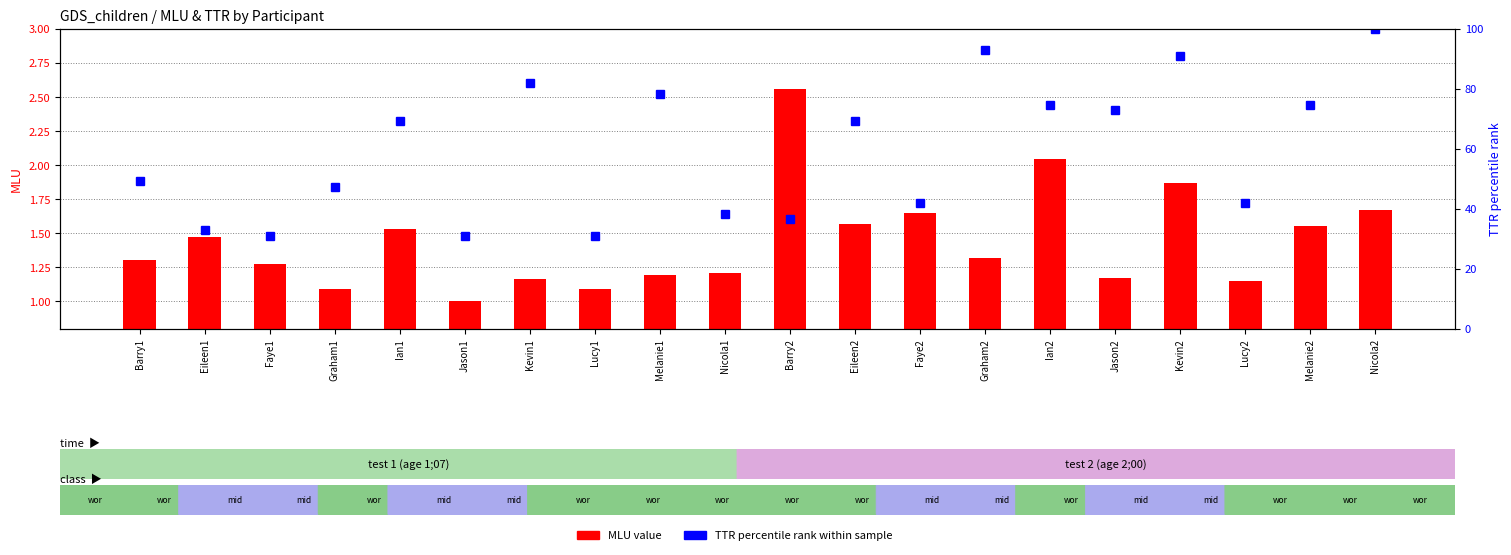

Reading left to right, list all the values displayed in this chart.

MLU (mean length of utterance): 1.3	1.5	1.3	1.1	1.5	1.0	1.2	1.1	1.2	1.2	2.6	1.6	1.6	1.3	2.0	1.2	1.9	1.1	1.6	1.7
TTR percentile rank: 49.1	32.7	30.9	47.3	69.1	30.9	81.8	30.9	78.2	38.2	36.4	69.1	41.8	92.7	74.5	72.7	90.9	41.8	74.5	100.0